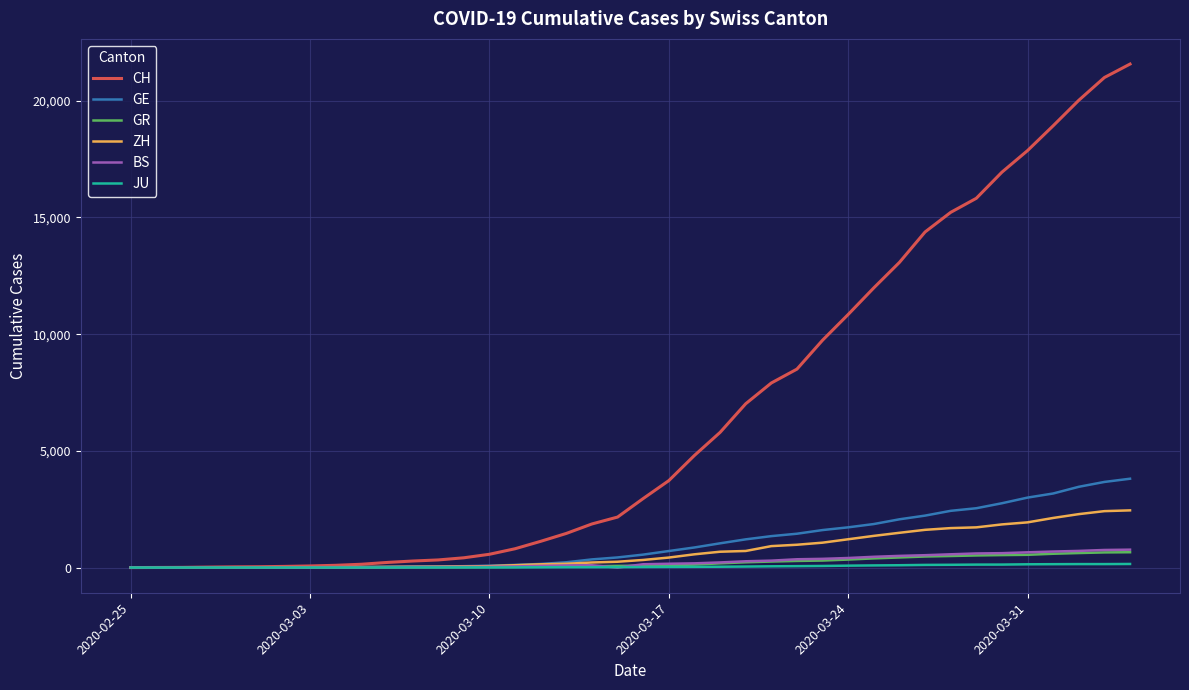

Which series has the largest total across all categories?

CH